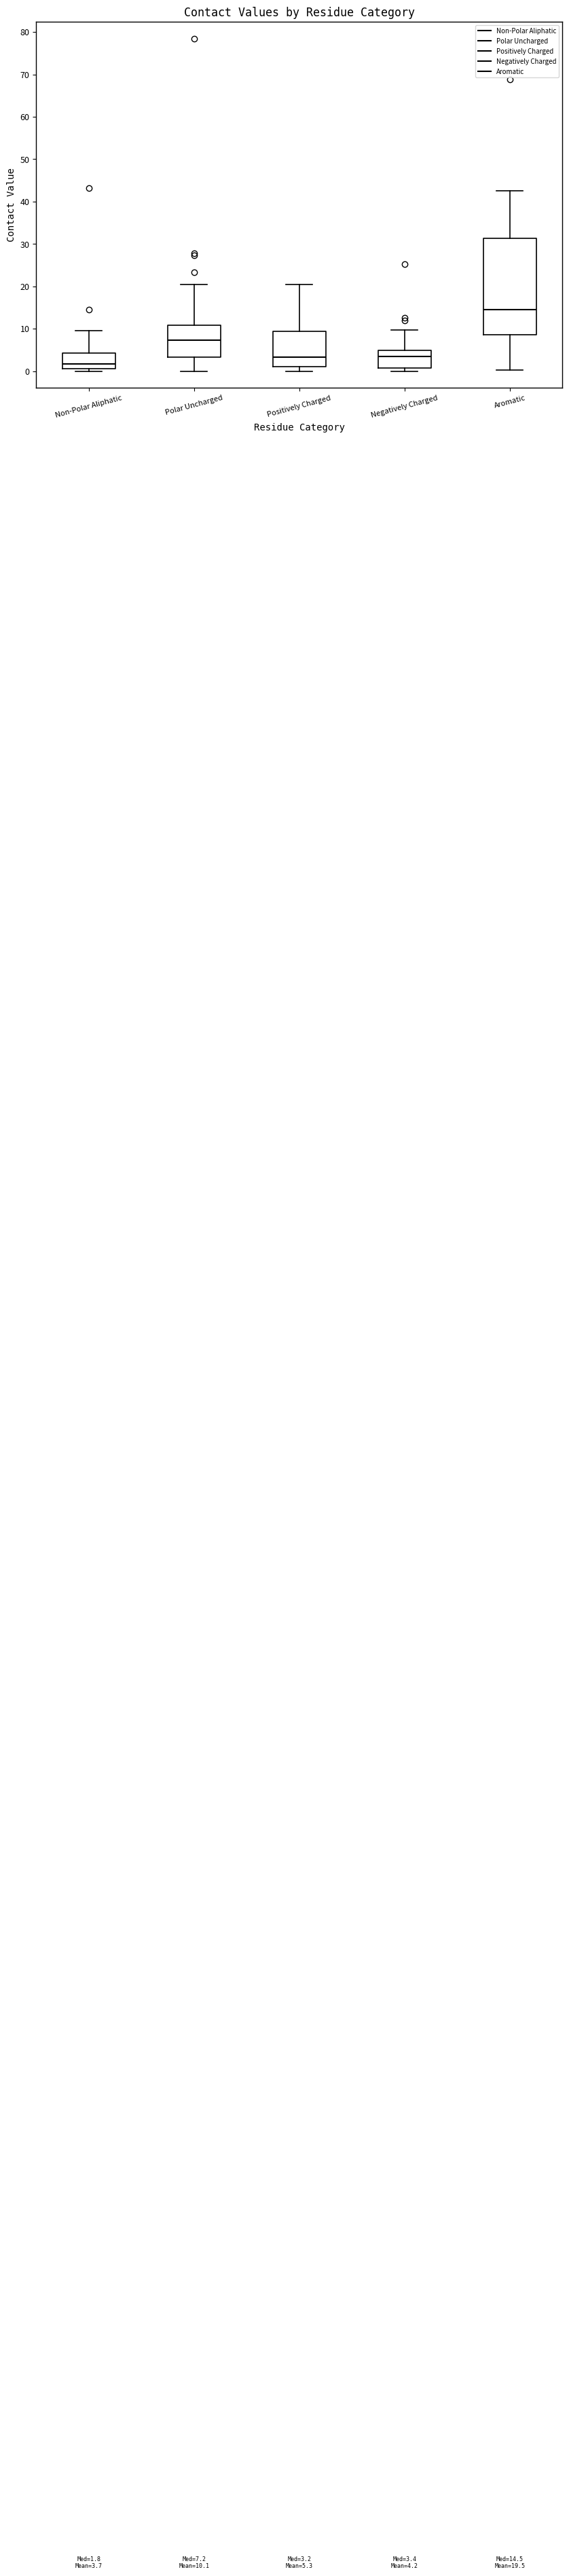

Which box is the tallest, from its lower edge to its upper edge?

Aromatic